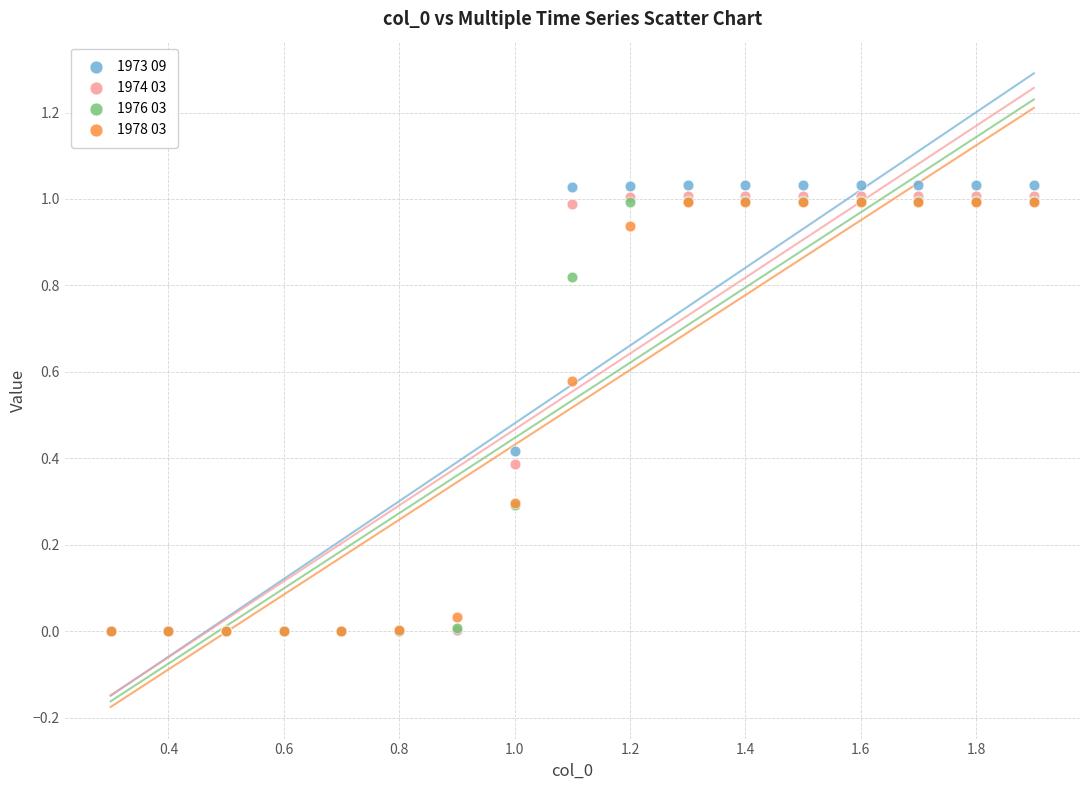

Which series contains the highest Y value?

1973 09